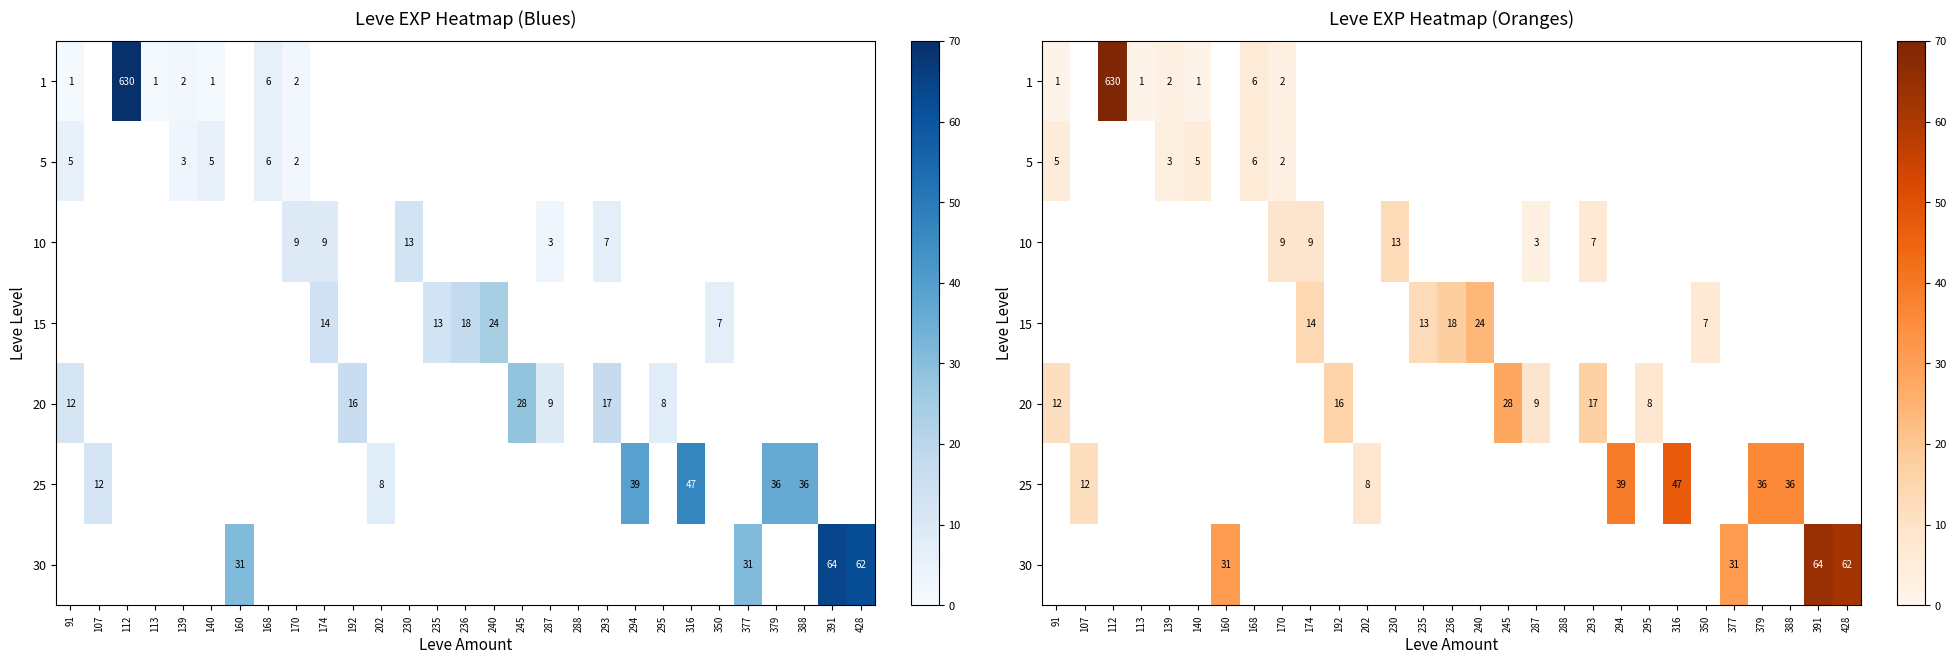

Between 377 and 294, which is larger?

294